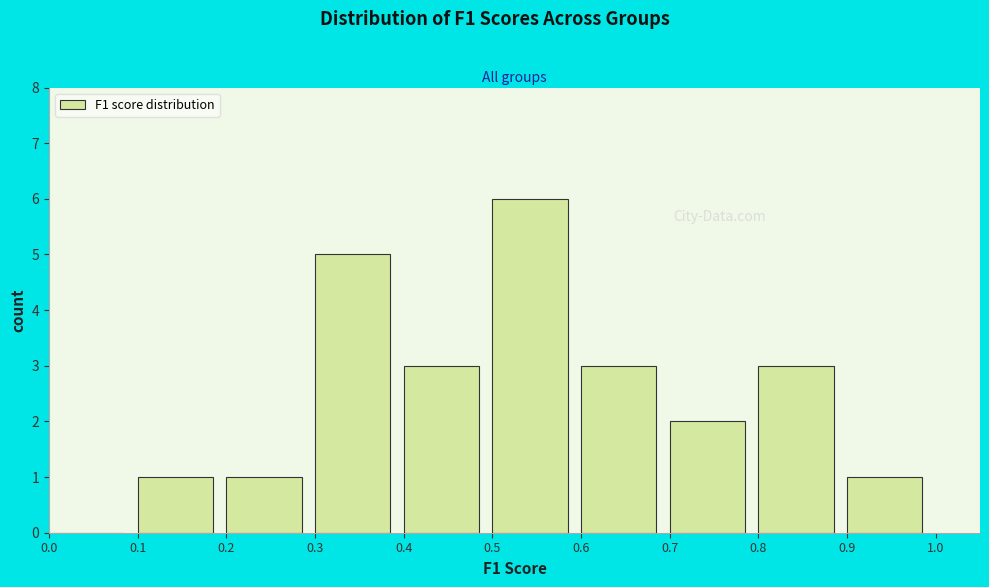

Reading left to right, transcribe this chart: for each bar, give the range it covers on the x-axis and its height. The values are not printed on the chart, so give them approximately, as read against the axis.

0.0 to 0.1: 0
0.1 to 0.2: 1
0.2 to 0.3: 1
0.3 to 0.4: 5
0.4 to 0.5: 3
0.5 to 0.6: 6
0.6 to 0.7: 3
0.7 to 0.8: 2
0.8 to 0.9: 3
0.9 to 1.0: 1